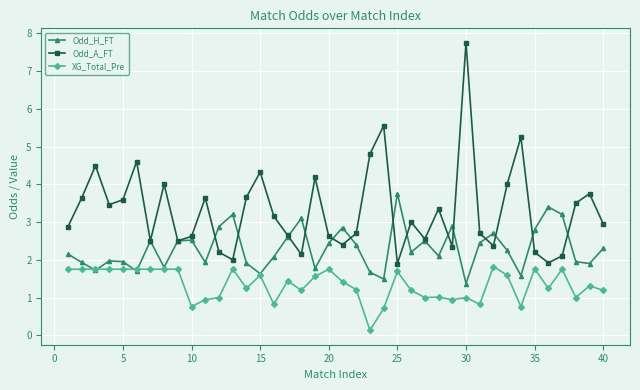

What is the highest value of the XG_Total_Pre series?

1.8